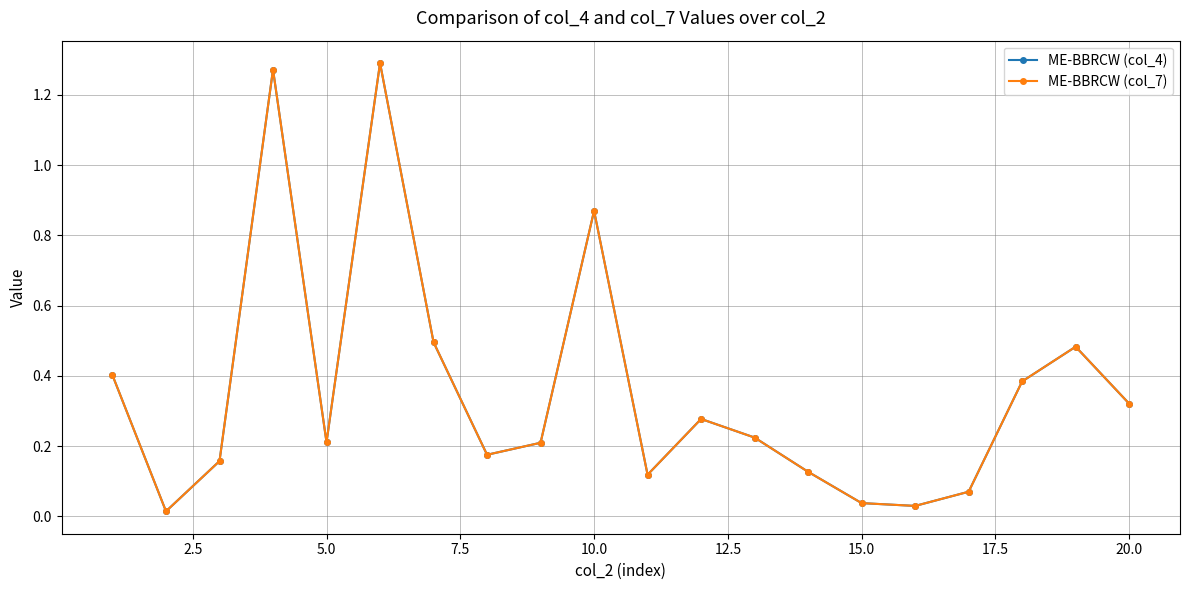

Rank the series by their maximum value, from lowest to highest.

ME-BBRCW (col_4), ME-BBRCW (col_7)